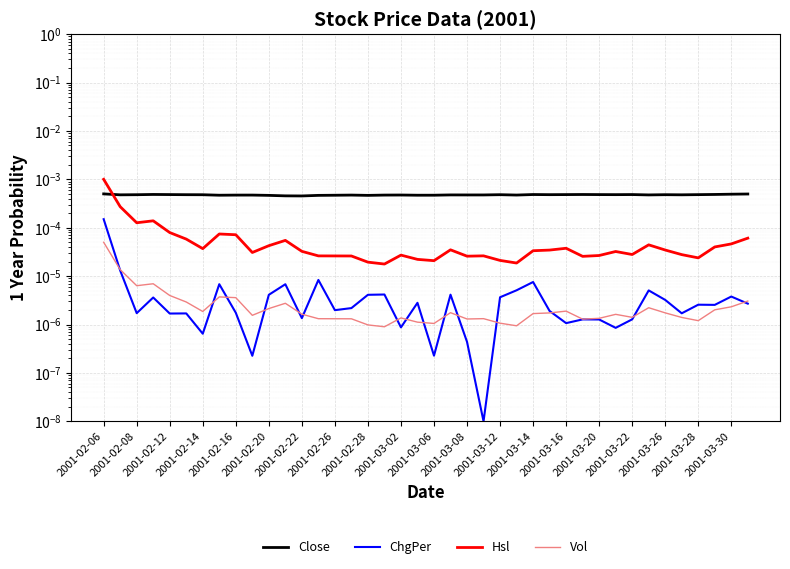

After their last crossing, which series has the higher values: Close or Hsl?

Close